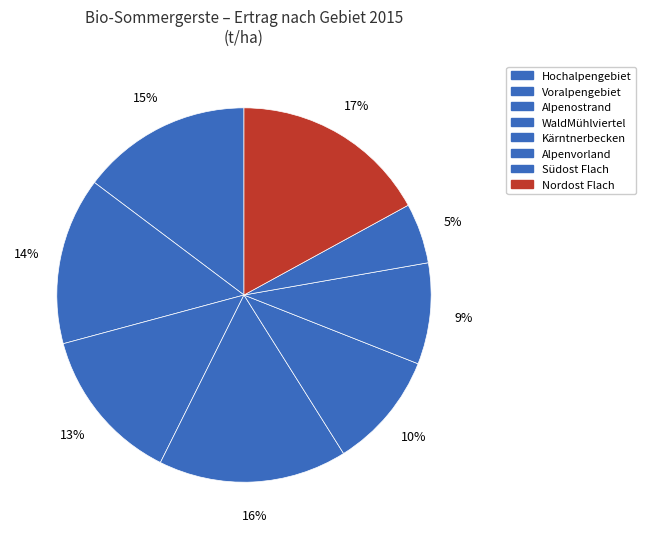

Count the number of slices in the pie.

8